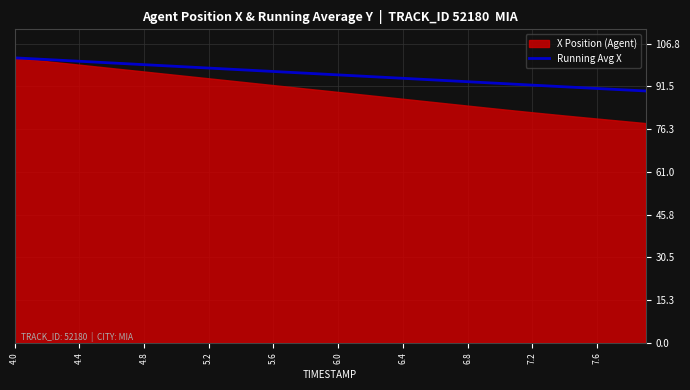

At which category does the chart reach its peak across all series?

4.0